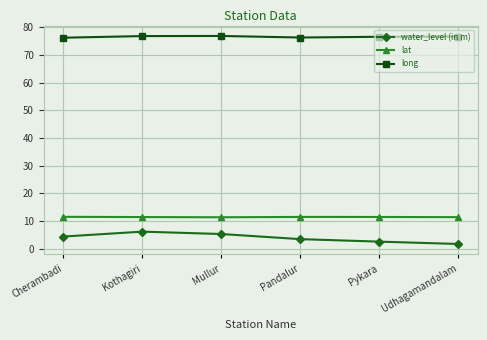

True or false: lat has a value of 11.4 at Kothagiri.

True